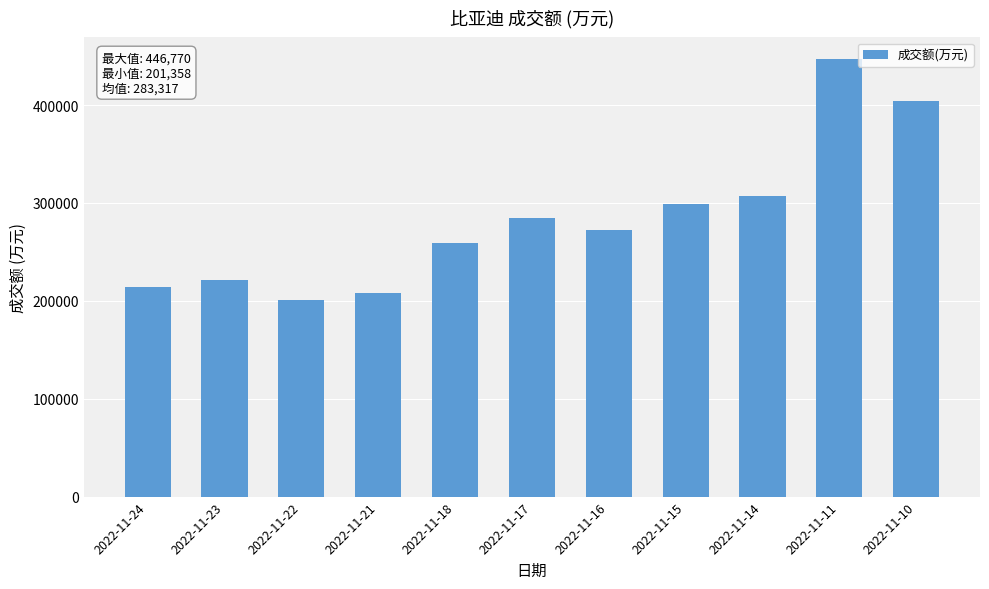

Which has a higher value, 2022-11-10 or 2022-11-22?

2022-11-10